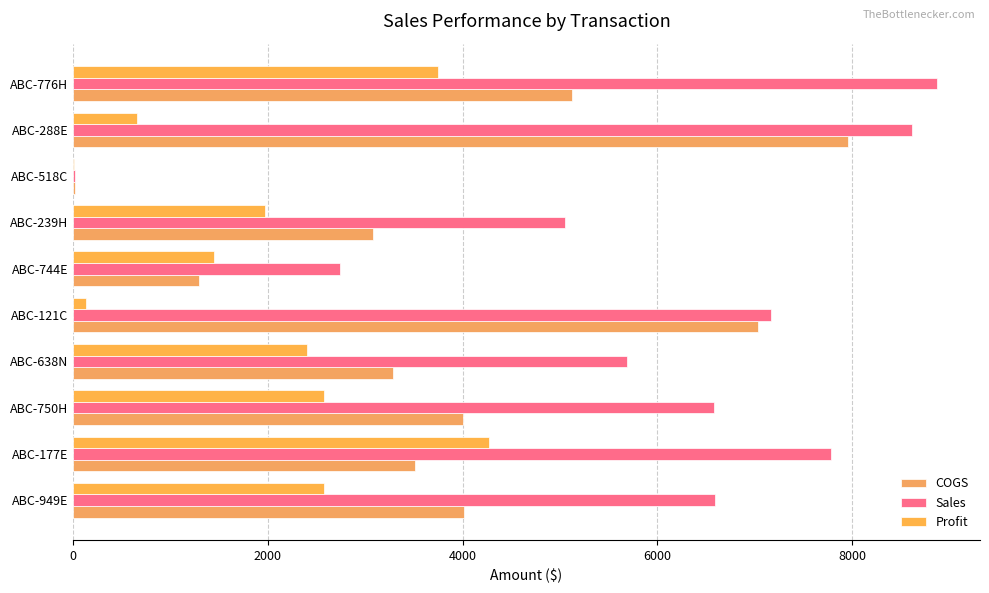

How many values in the Profit series exceed 2405?

5